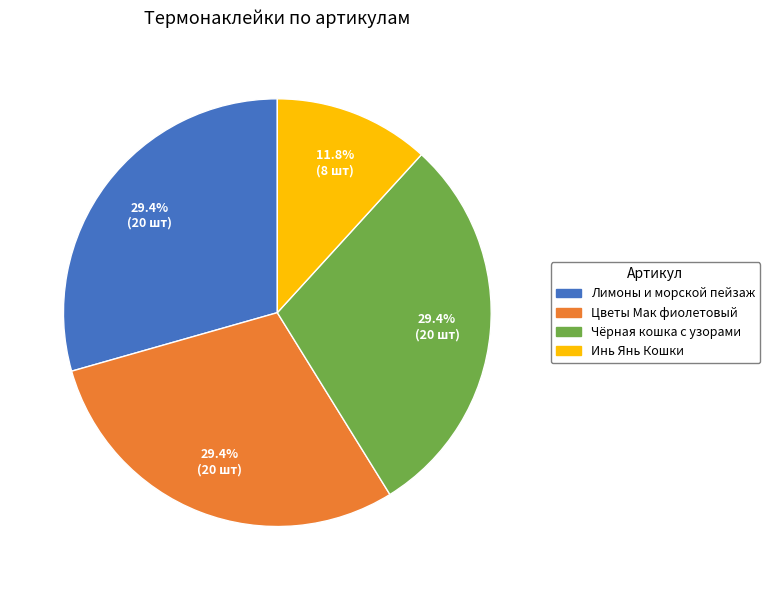

Is there any slice that represents more than half of the pie?

No